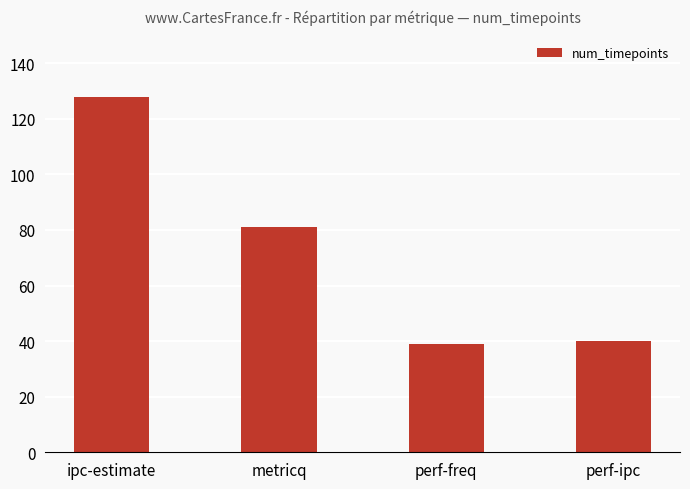

What is the difference between the values at perf-freq and metricq?

42